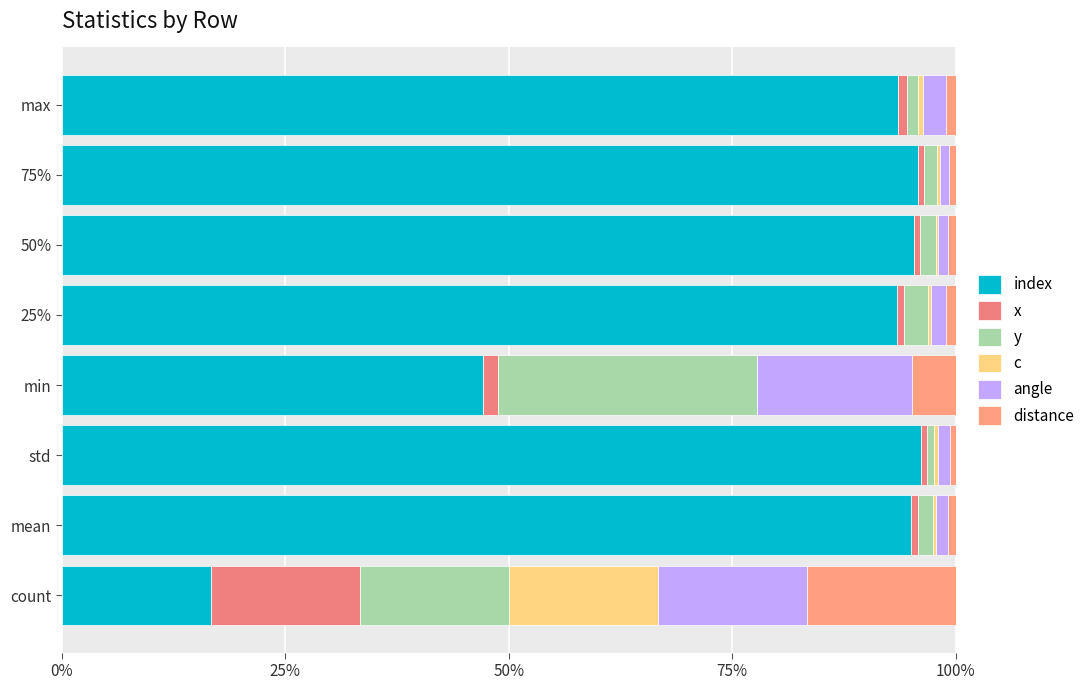

Is it true that distance equals 7.6 at 50%?

False